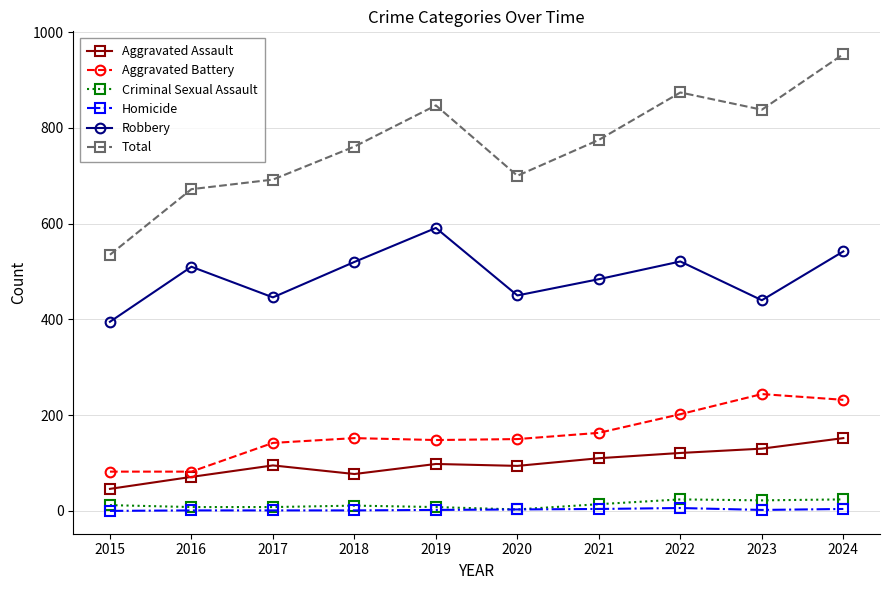

How many interior local peaks does the Robbery series have?

3